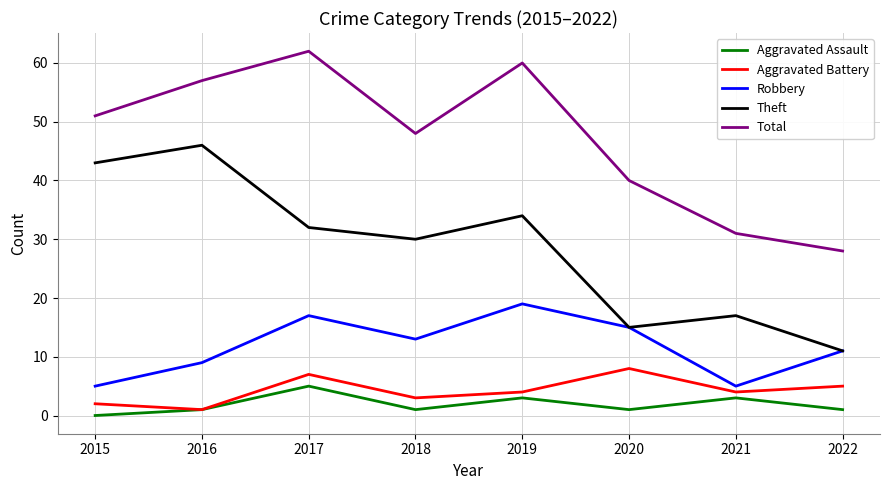

Which series changed the most between 2017 and 2021?

Total